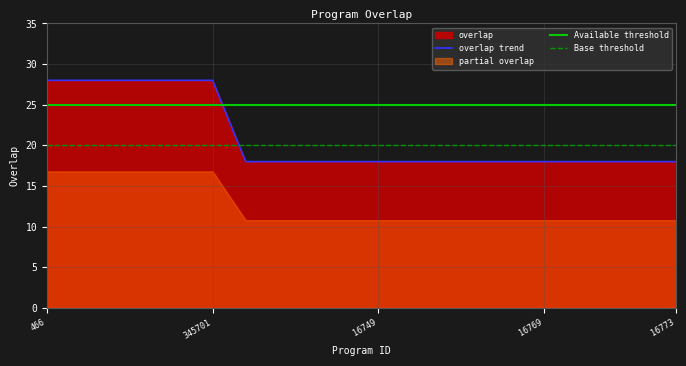

What is the minimum value for overlap trend?

18